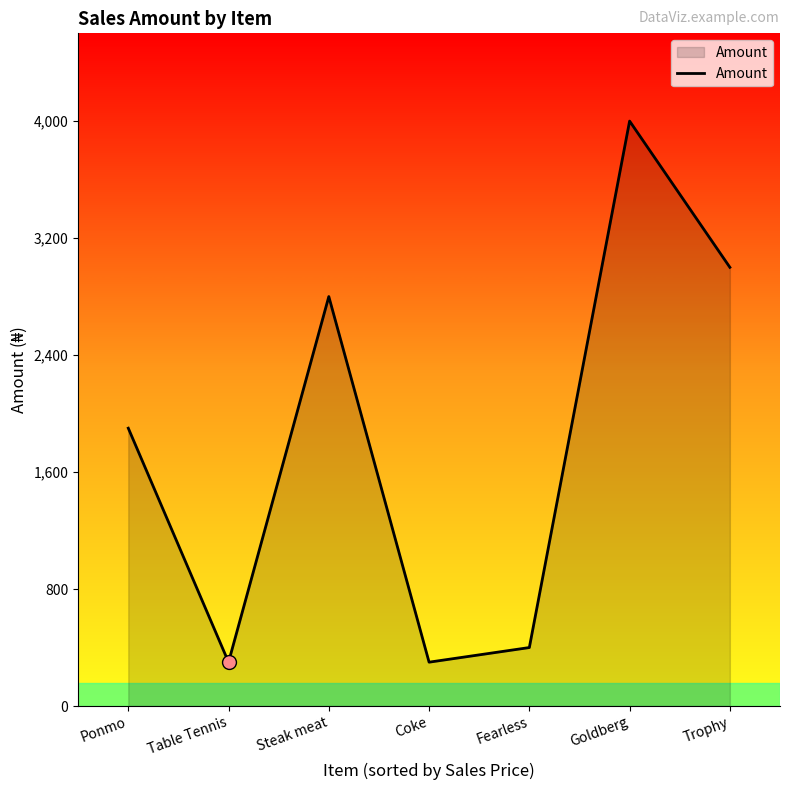

Count the number of data series in this chart.

1